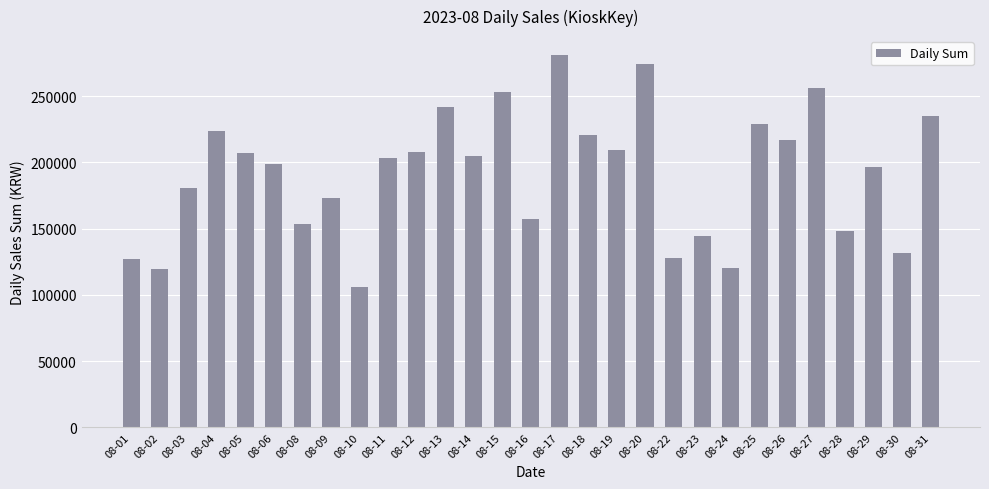

Approximately how many times larger is the value at 08-27 compared to 08-08?

1.7